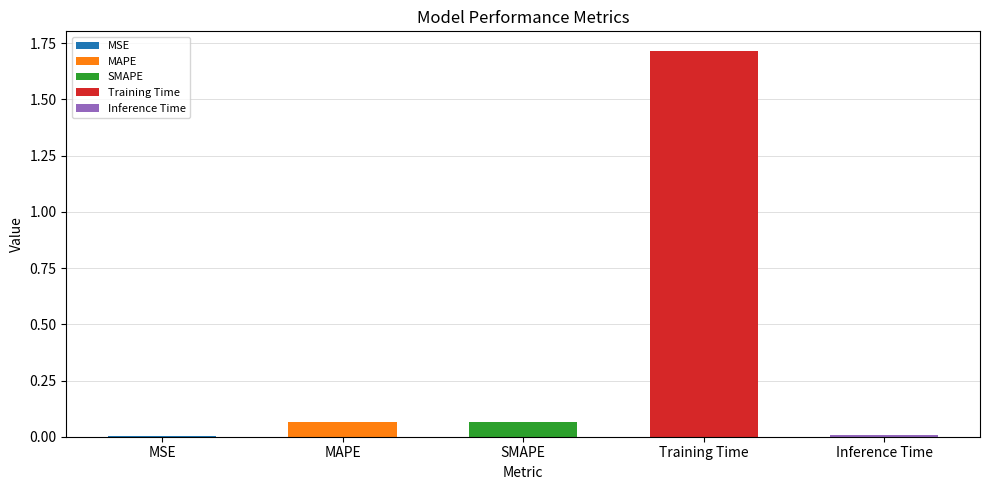

What is the label of the 4th bar from the left?

Training Time